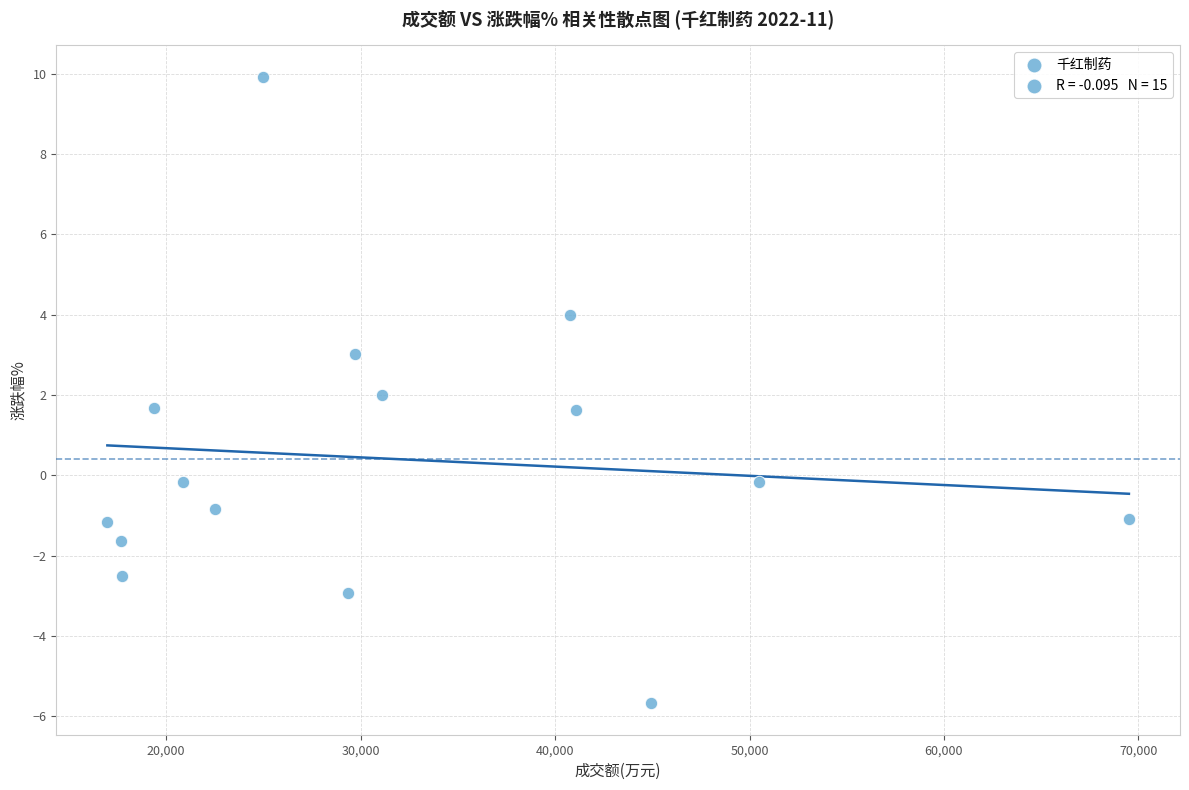

What is the range of X values (max minus min)?

52538.0